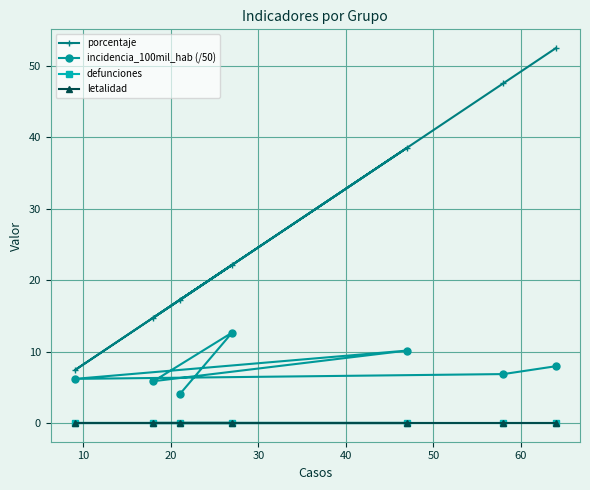

At how many categories does at least one series exceed 46?

2